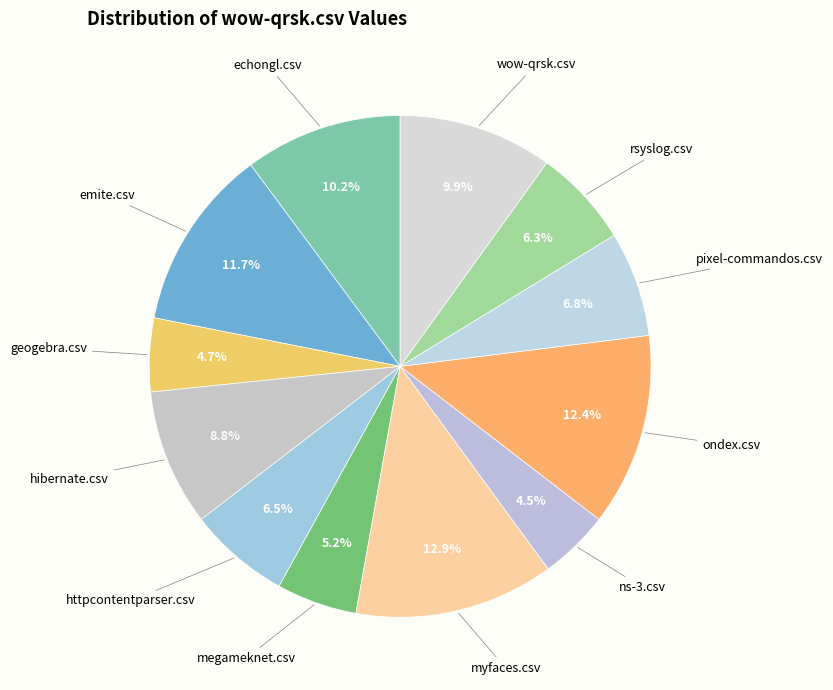

How many slices are in this pie chart?

12